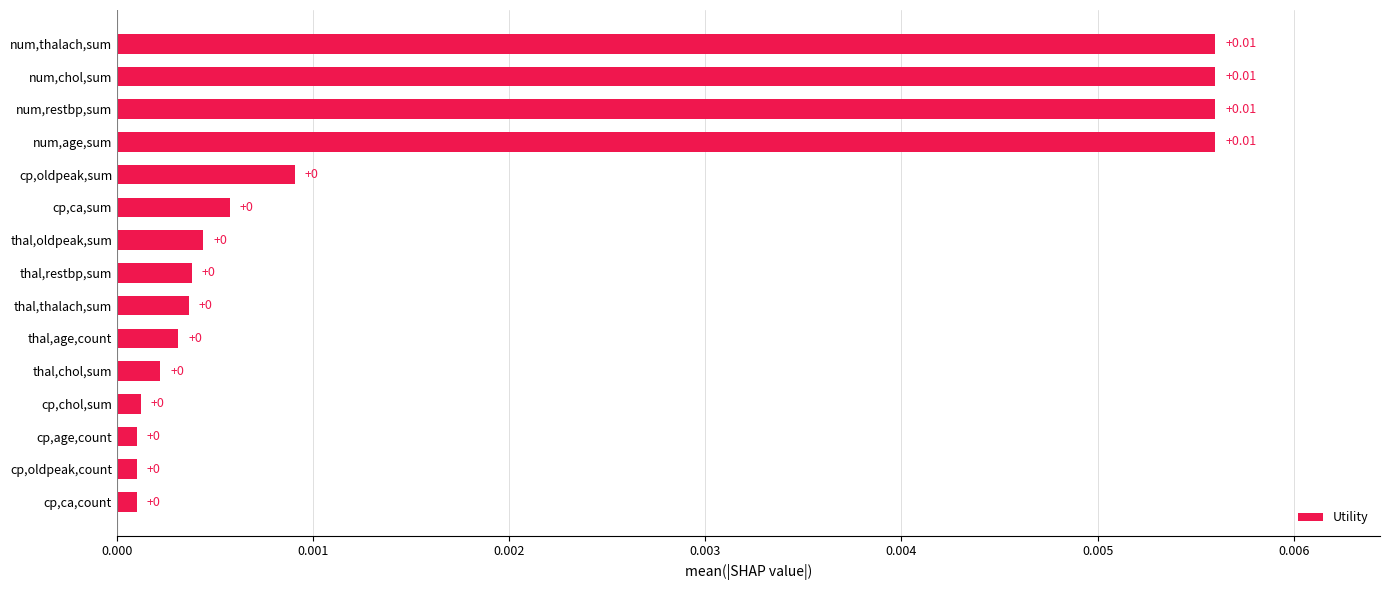

Does the chart contain any negative values?

No